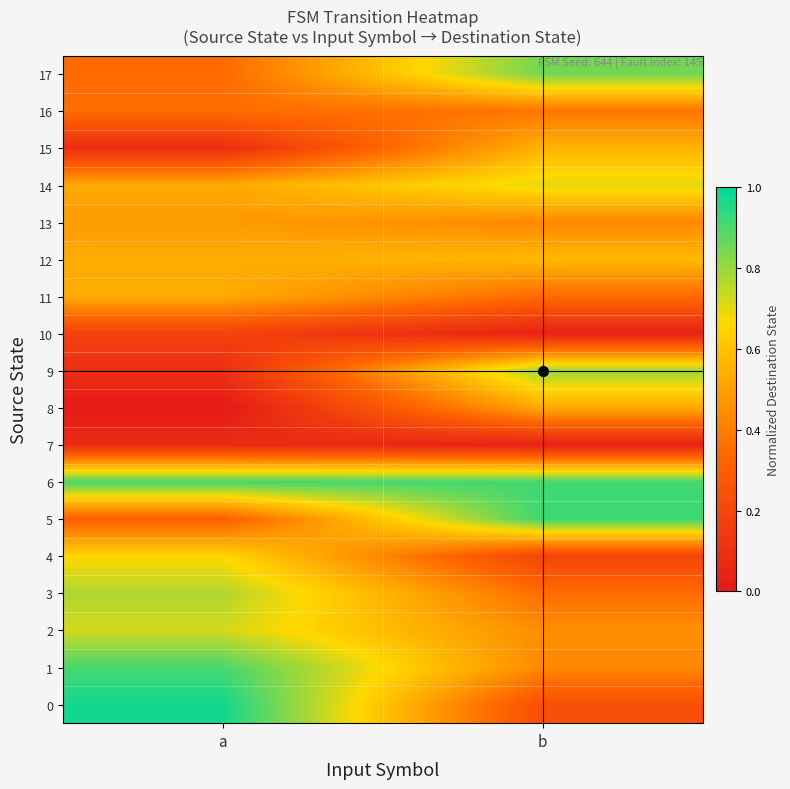

Reading left to right, what are all the values shown in this chart?

0: a=1.0	b=0.2
1: a=0.9	b=0.4
2: a=0.7	b=0.4
3: a=0.8	b=0.4
4: a=0.7	b=0.2
5: a=0.3	b=0.9
6: a=0.9	b=0.9
7: a=0.1	b=0.0
8: a=0.0	b=0.5
9: a=0.1	b=0.8
10: a=0.2	b=0.0
11: a=0.5	b=0.3
12: a=0.5	b=0.6
13: a=0.5	b=0.4
14: a=0.5	b=0.7
15: a=0.1	b=0.6
16: a=0.4	b=0.4
17: a=0.3	b=0.9